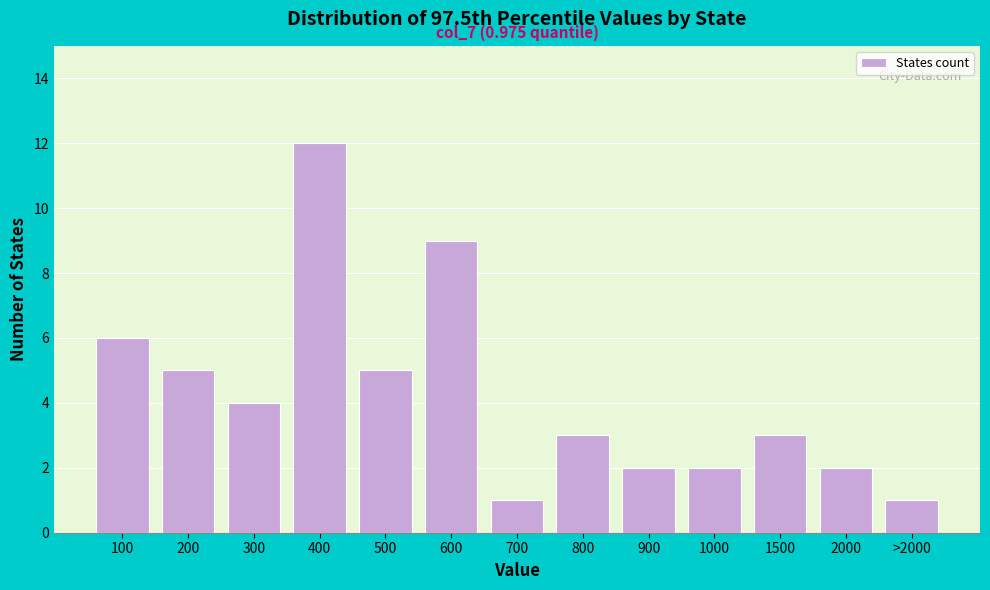

Reading right to left, extract all data points from this chart.

1	2	3	2	2	3	1	9	5	12	4	5	6